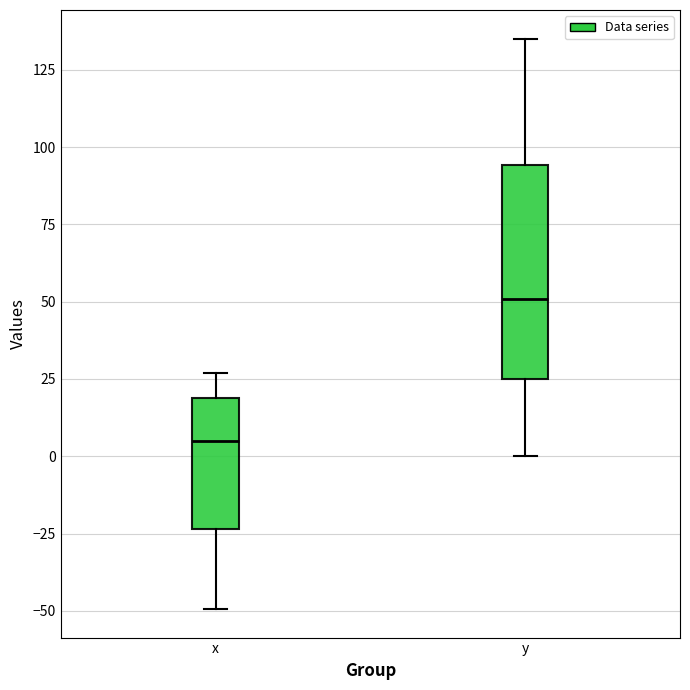

Reading left to right, transcribe this box plot: for each box, give where its median line is, the range the box spans, and where its two whiskers end, as read against the y-axis. The values are not printed on the chart, so give them approximately, as read against the axis.

x: median 5, box -25 to 20, whiskers -50 to 25
y: median 50, box 25 to 95, whiskers 0 to 135